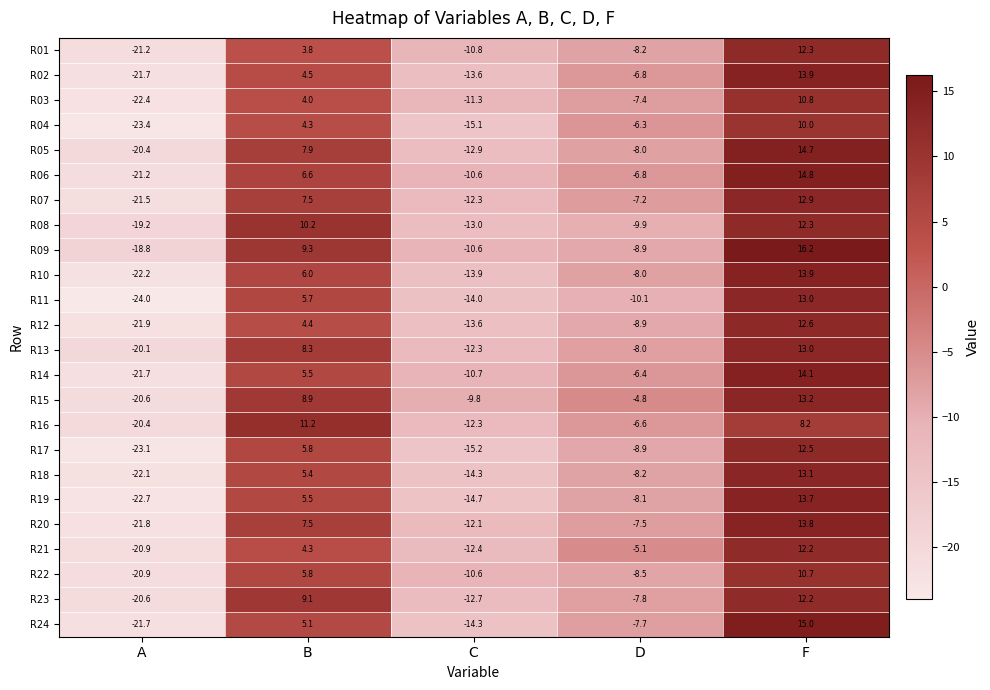

Where does the R08 series first go above -9?

B